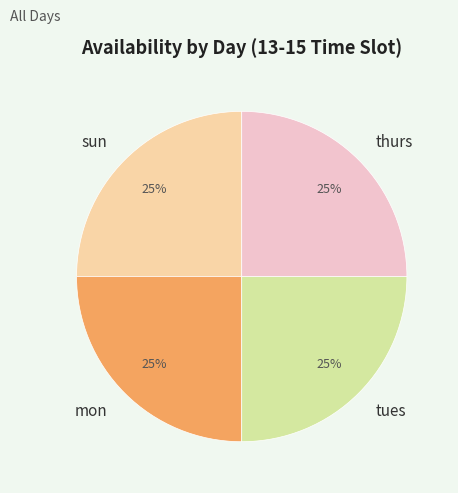

To the nearest percent, what is the combined percentage of mon and thurs?

50%